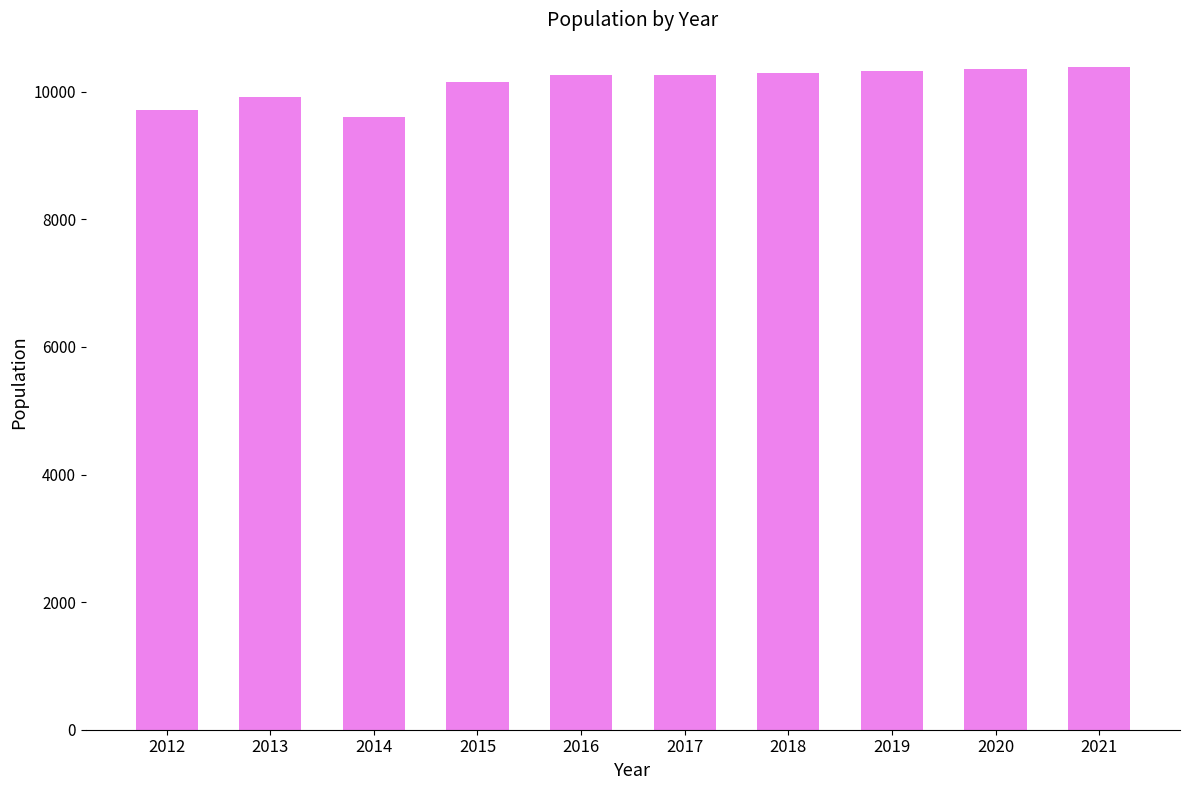

What is the sum of the values at 2012 and 2013?

19631